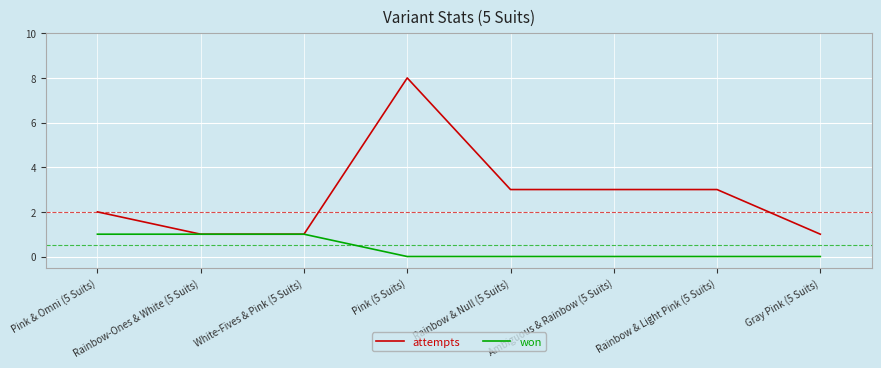

Which series has the widest spread of values?

attempts